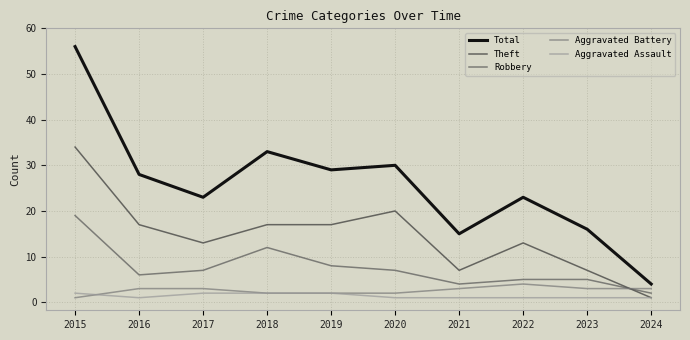

True or false: Aggravated Assault and Robbery cross at least once.

False